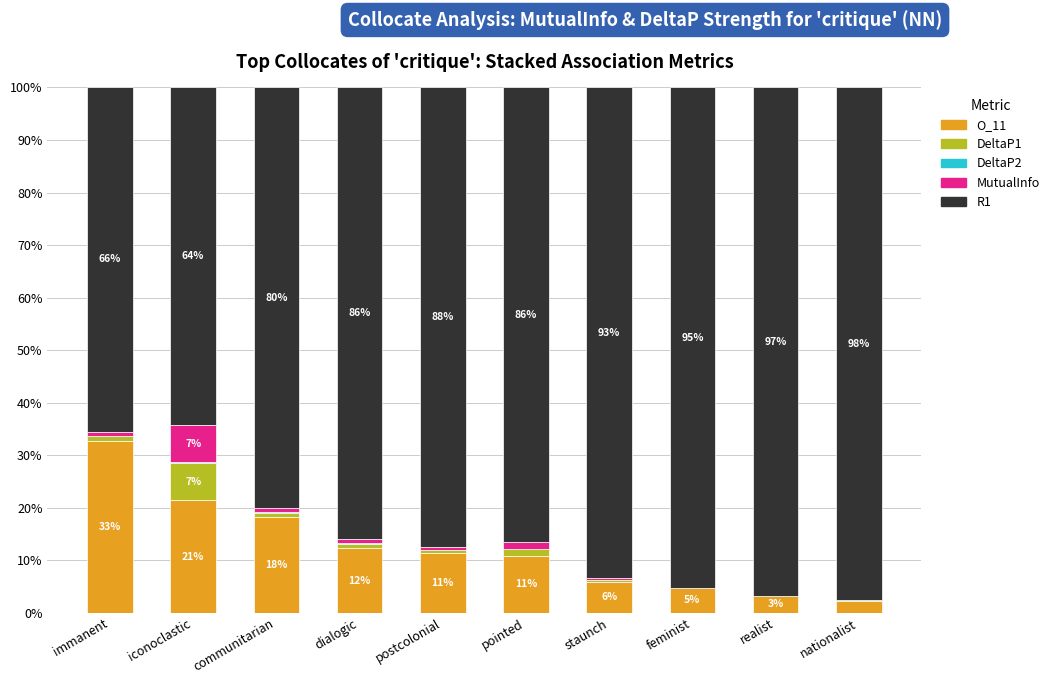

What is the highest value of the O_11 series?

32.8